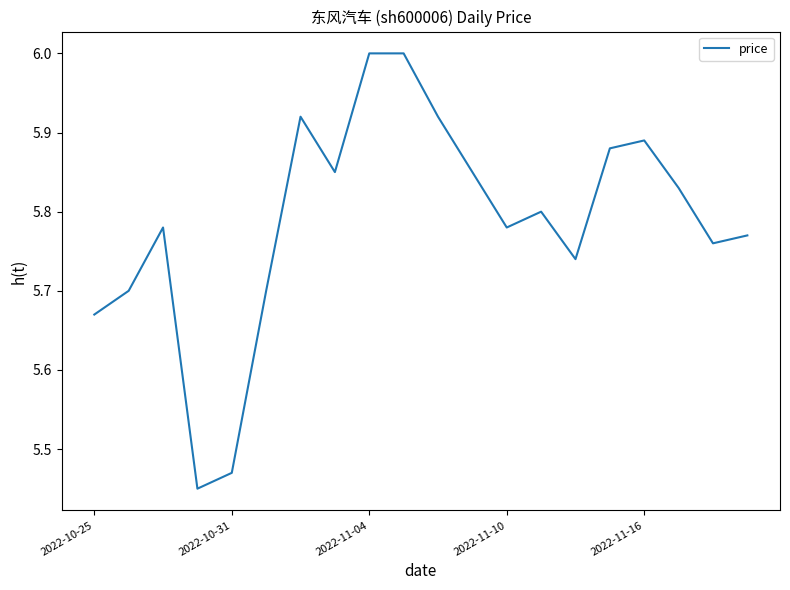

What is the greatest value displayed?

6.0